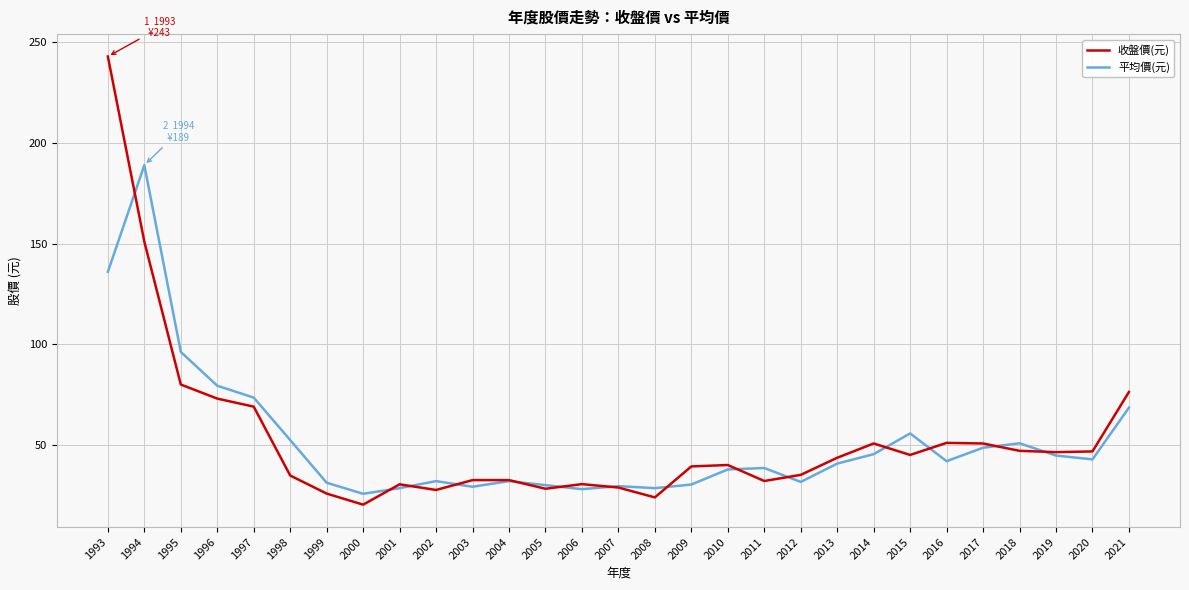

At which label is 收盤價(元) closest to 131?

1994